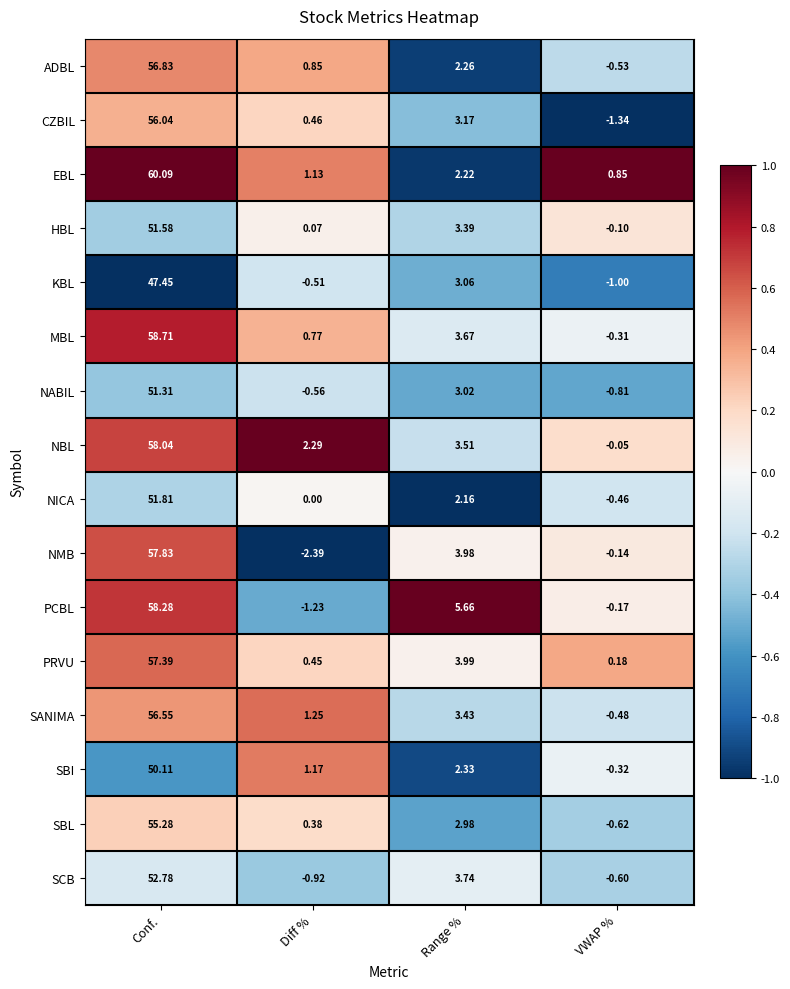

At how many categories does at least one series exceed 0?

4